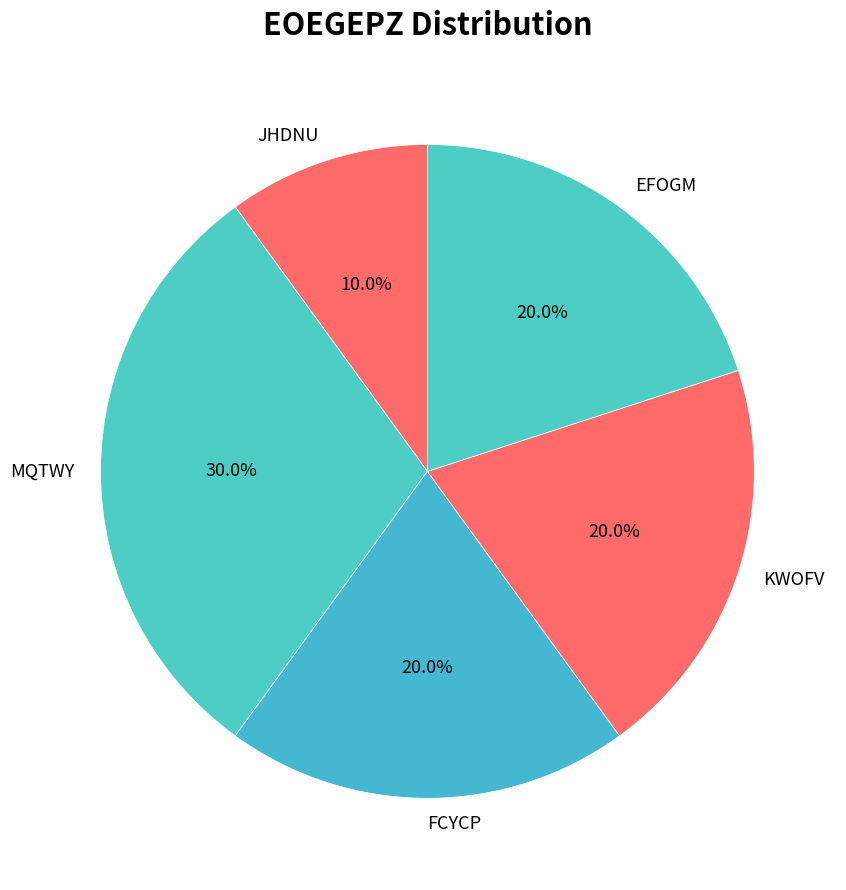

Which category has the biggest portion of the pie?

MQTWY